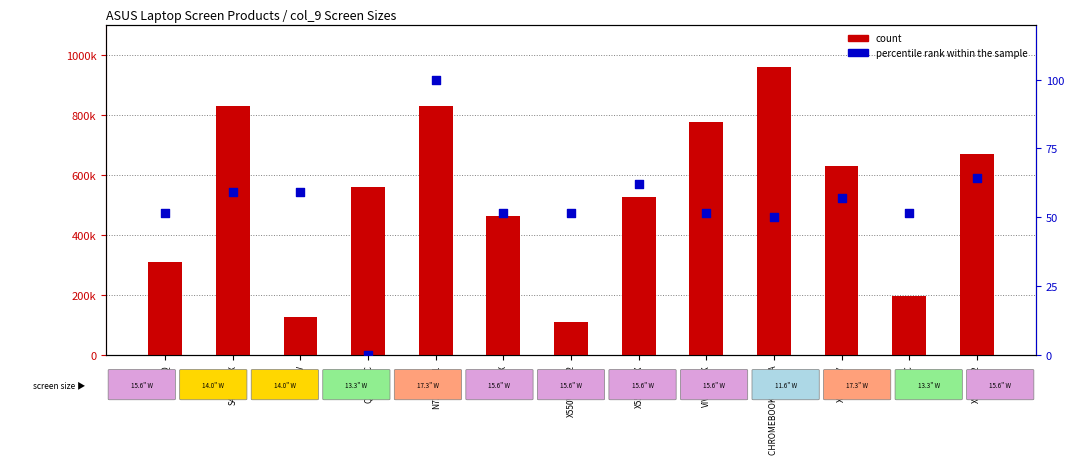

Which series has the widest spread of Y values?

count